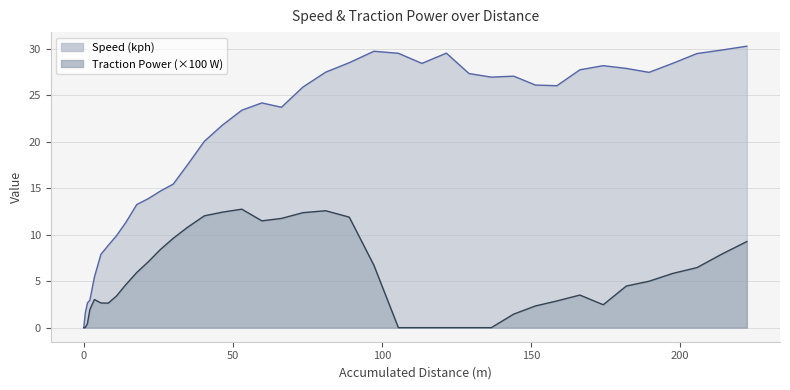

Where is the first local minimum for Traction Power?

8.202594567858792